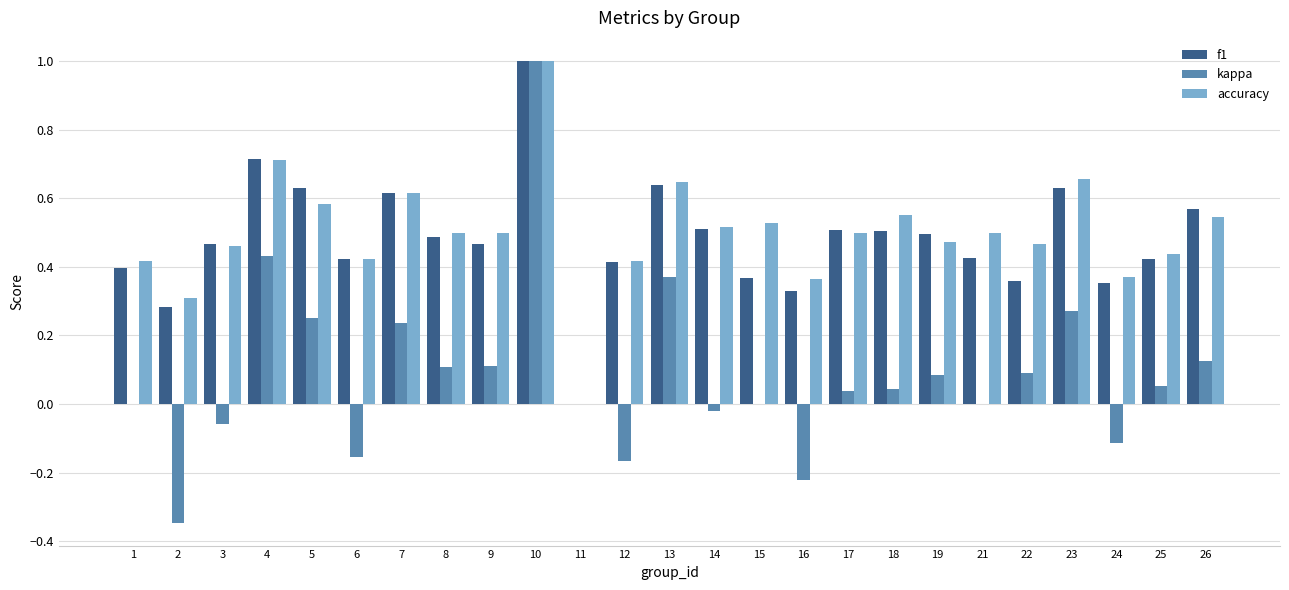

What is the approximate value of accuracy at 10?

1.0